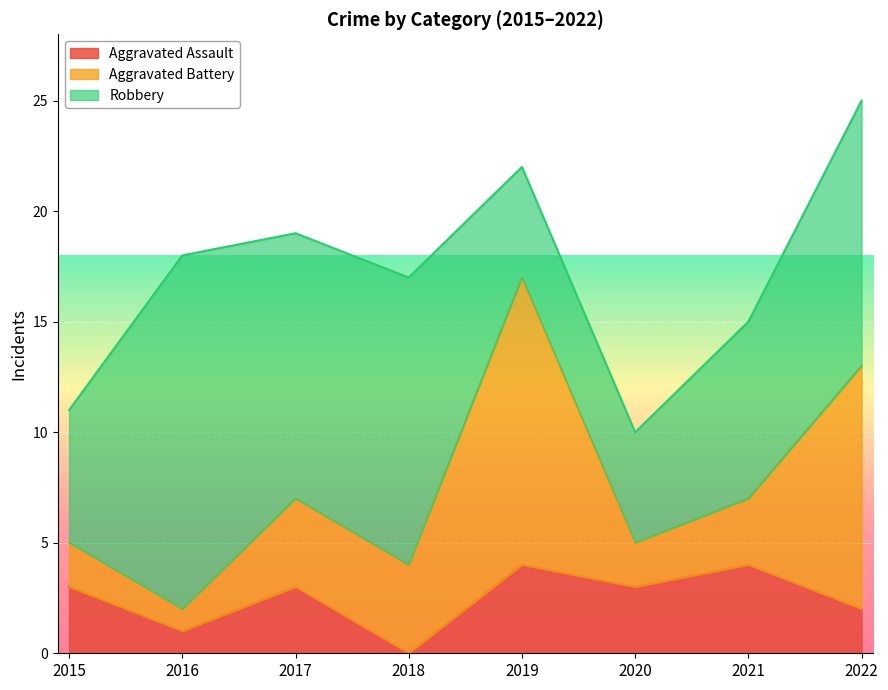

True or false: Robbery has more than 2 interior local peaks.

False